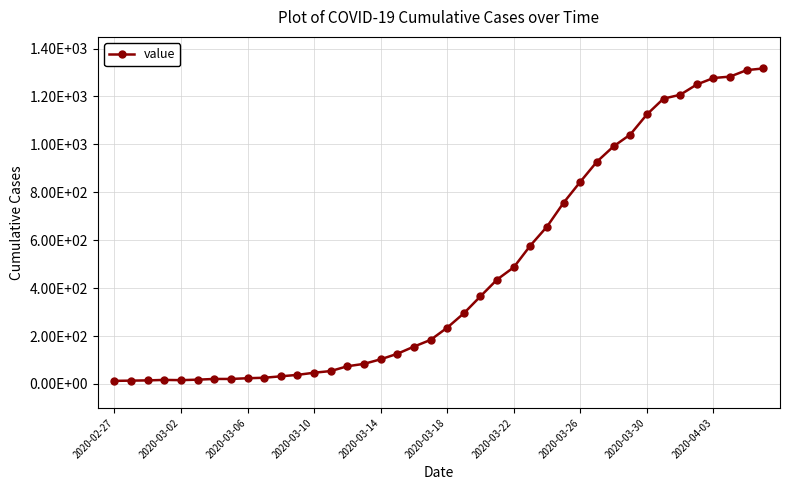

What is the greatest value displayed?

1317